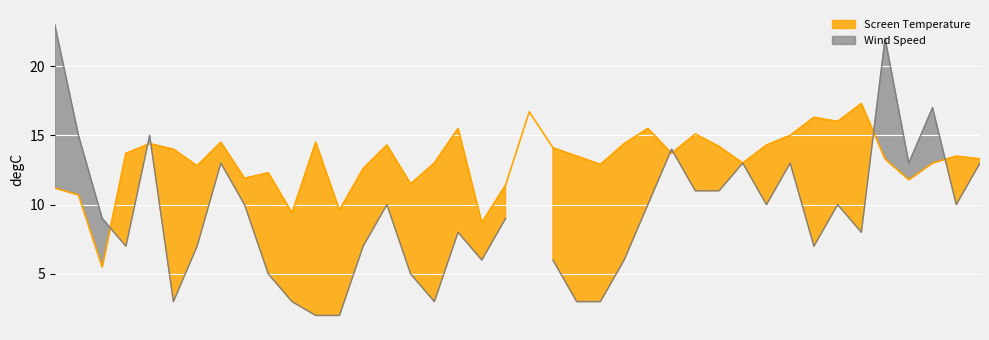

What is the label of the 4th point from the right?

AULTBEA